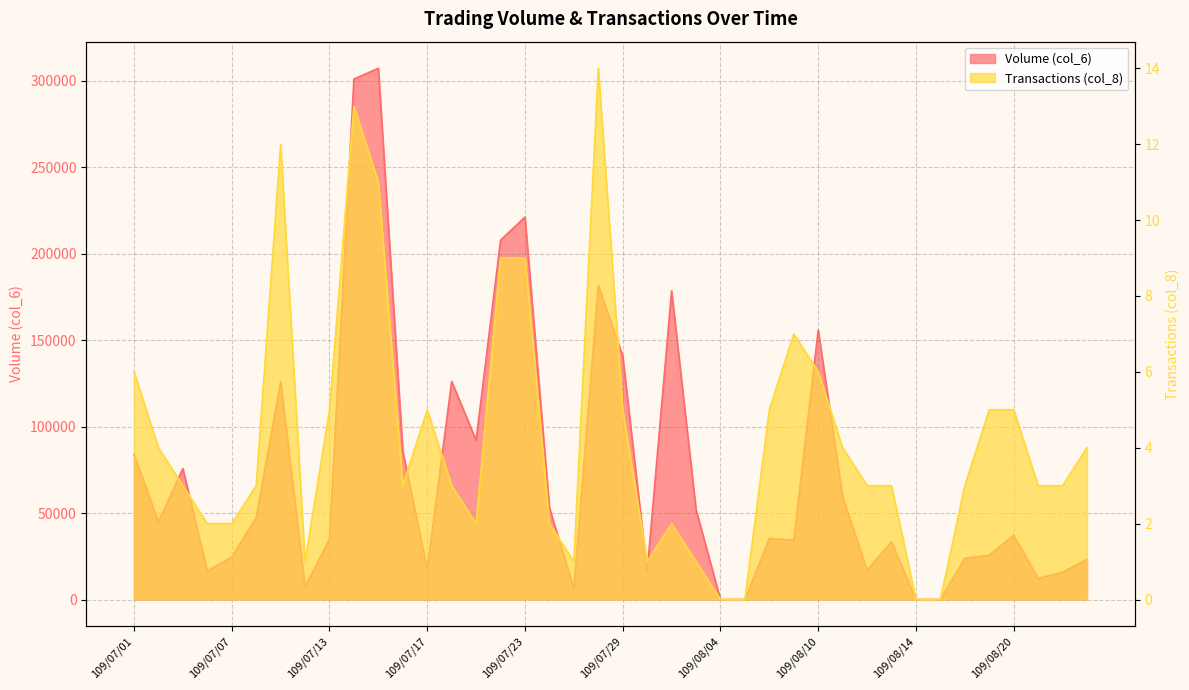

What is the value of the Transactions (col_8) point at the 38th from the left?

3